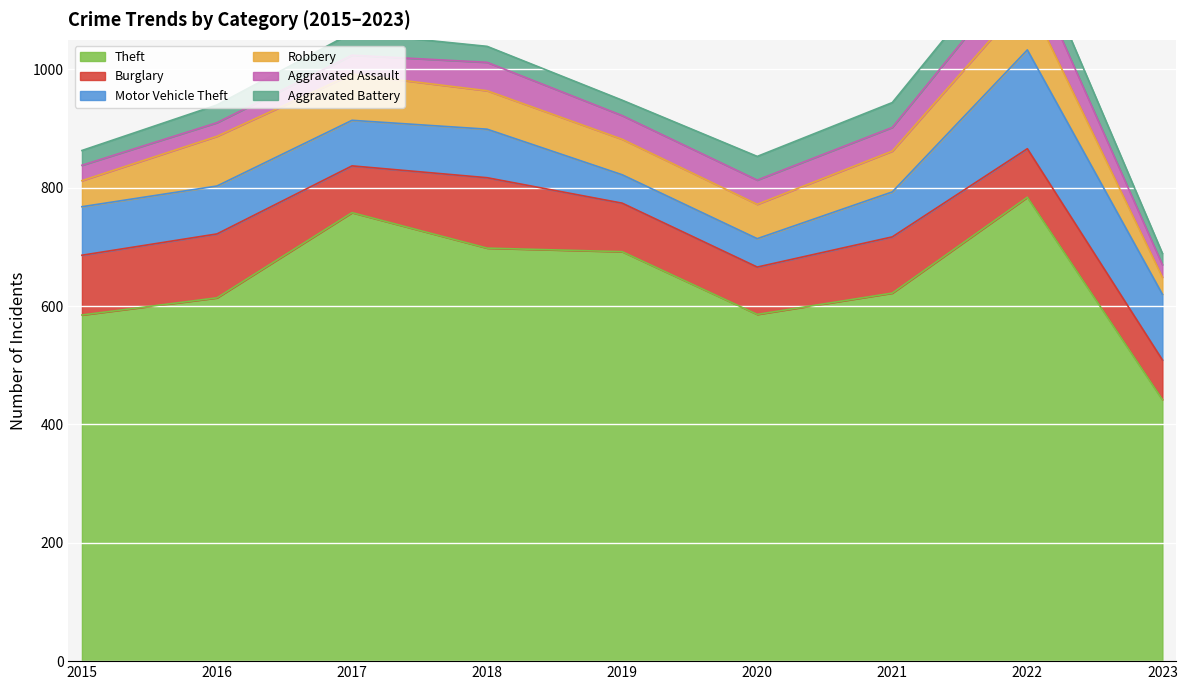

Where is the first local maximum for Motor Vehicle Theft?

2018